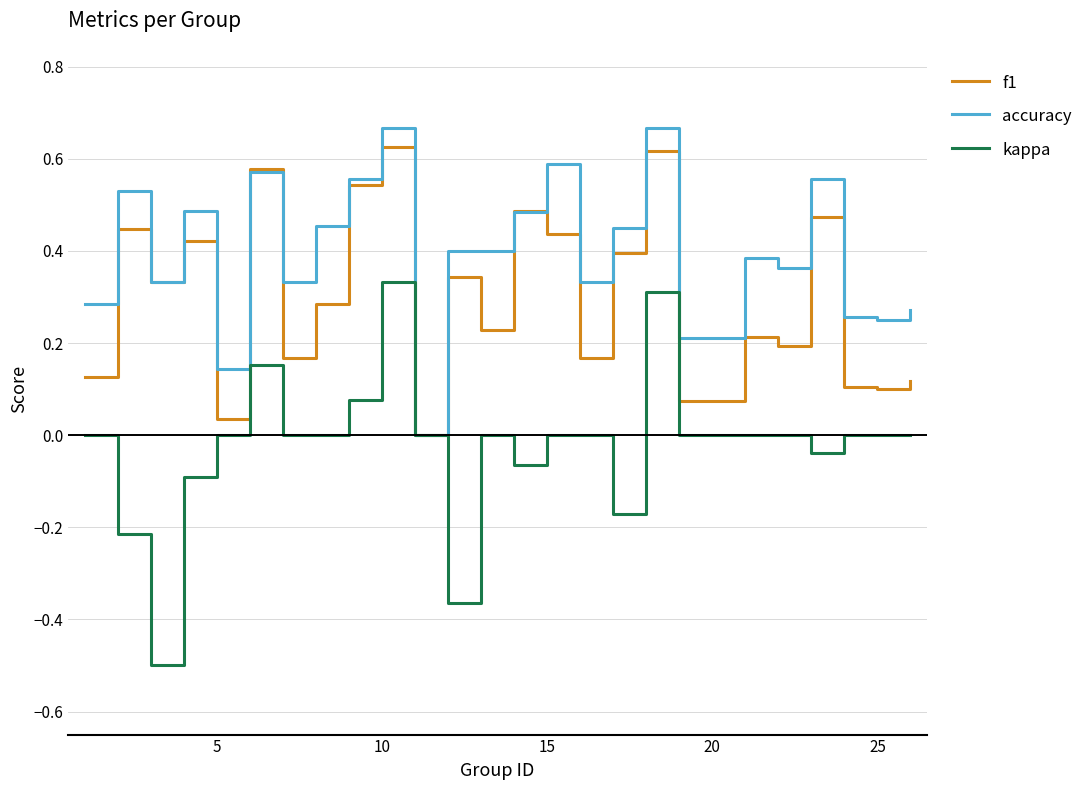

List the series in order of their peak value, highest first.

accuracy, f1, kappa